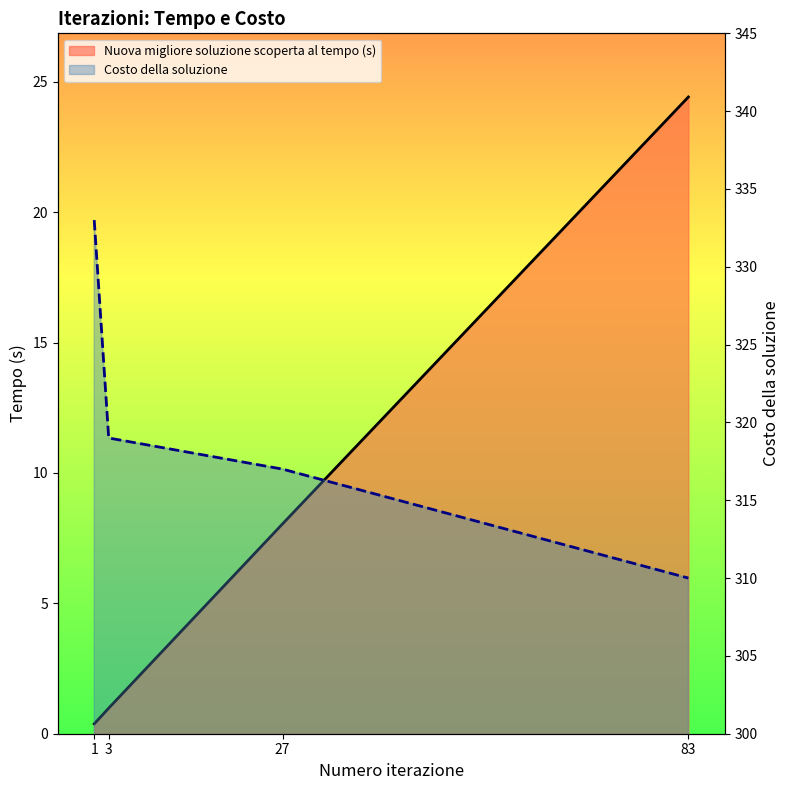

Which series has the largest total across all categories?

Costo della soluzione